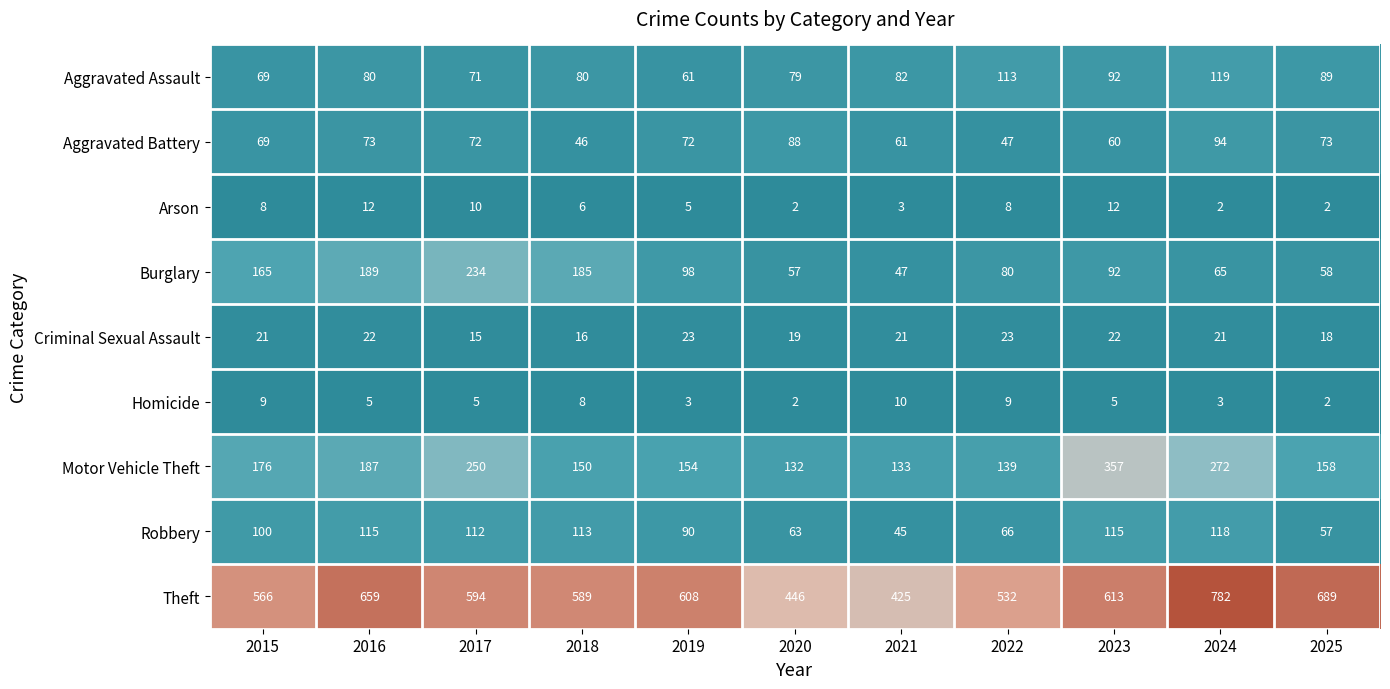

At which category is the sum across all series the highest?

2024